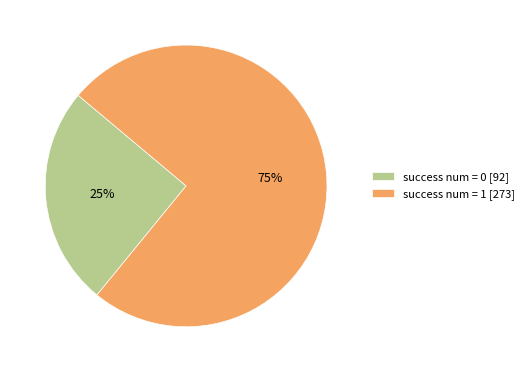

What is the largest slice in the pie chart?

success num = 1 [273]